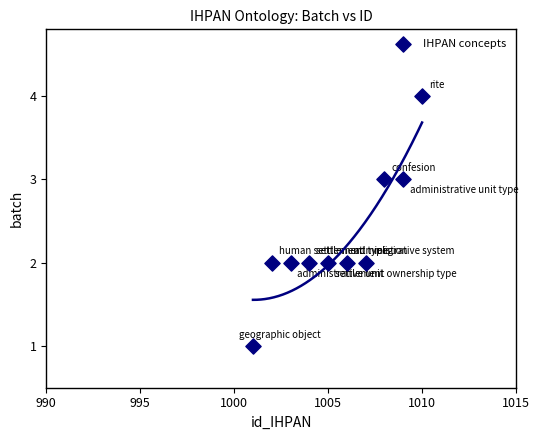

What is the range of X values (max minus min)?

9